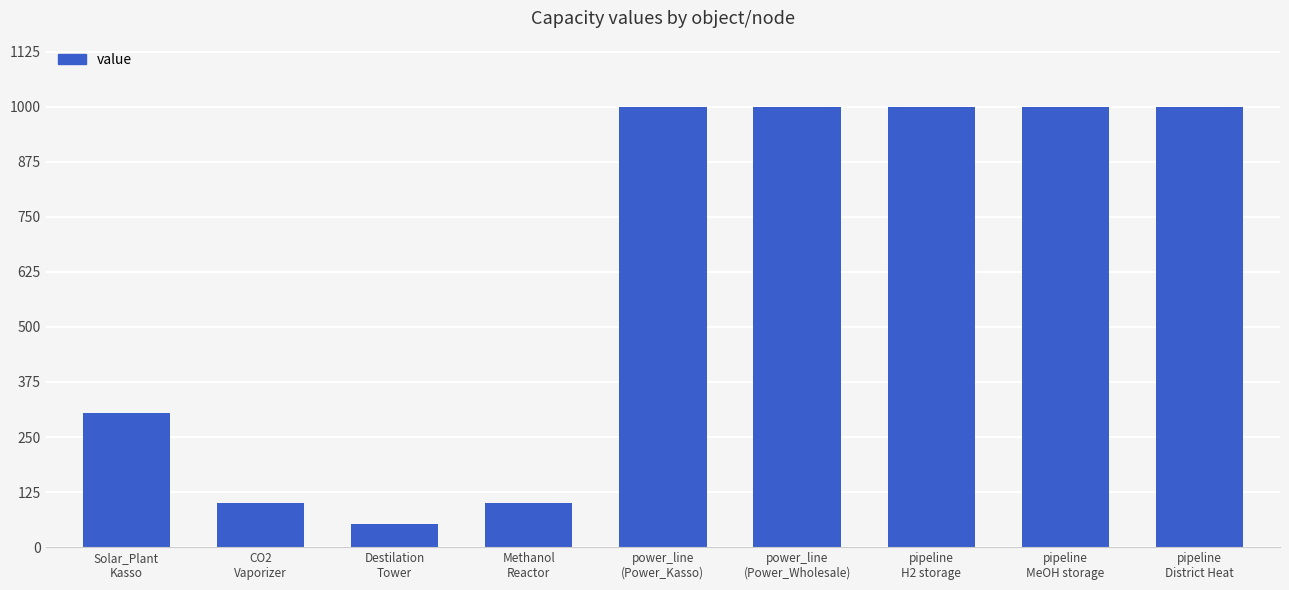

Reading left to right, transcribe all the data shown in this chart.

304	100	52	100	1000	1000	1000	1000	1000